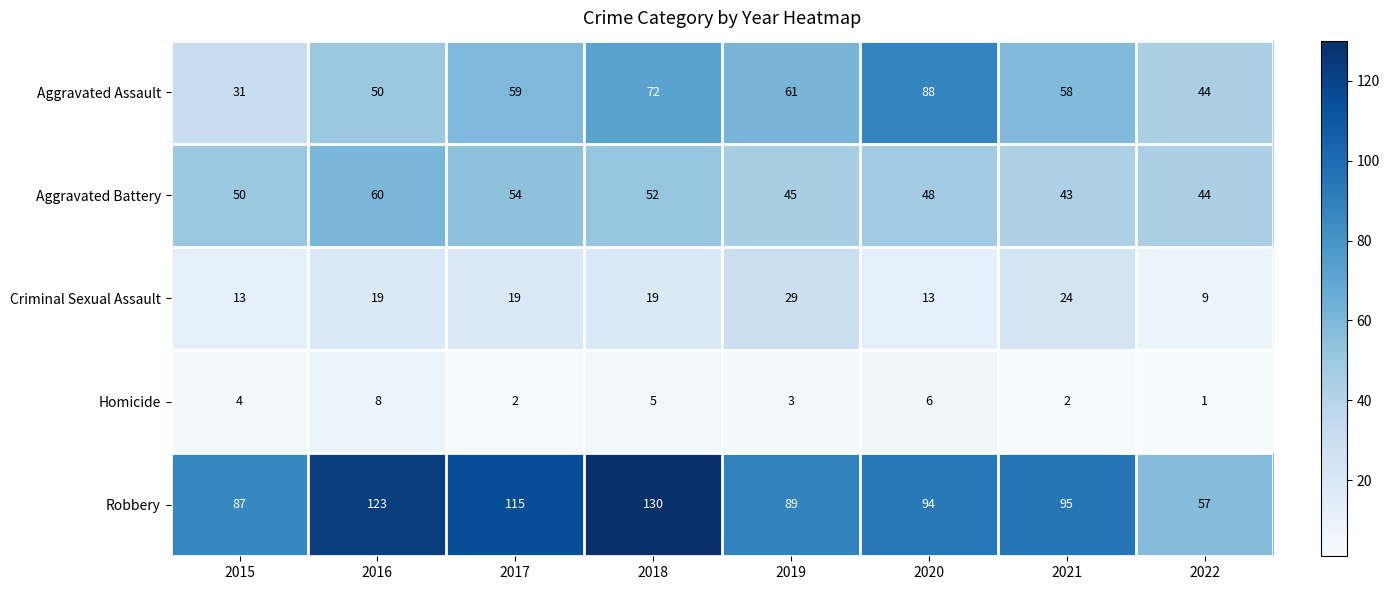

Which category has the lowest value across all series?

2022